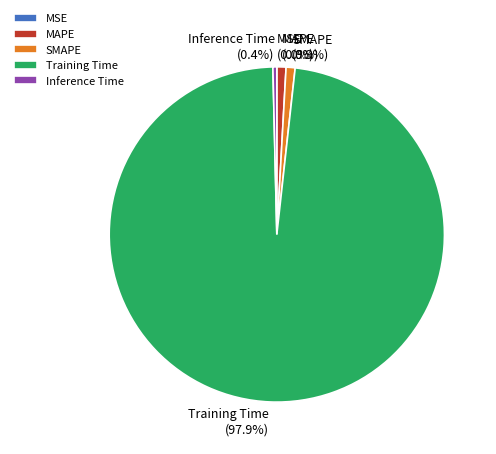

What is the majority slice?

Training Time